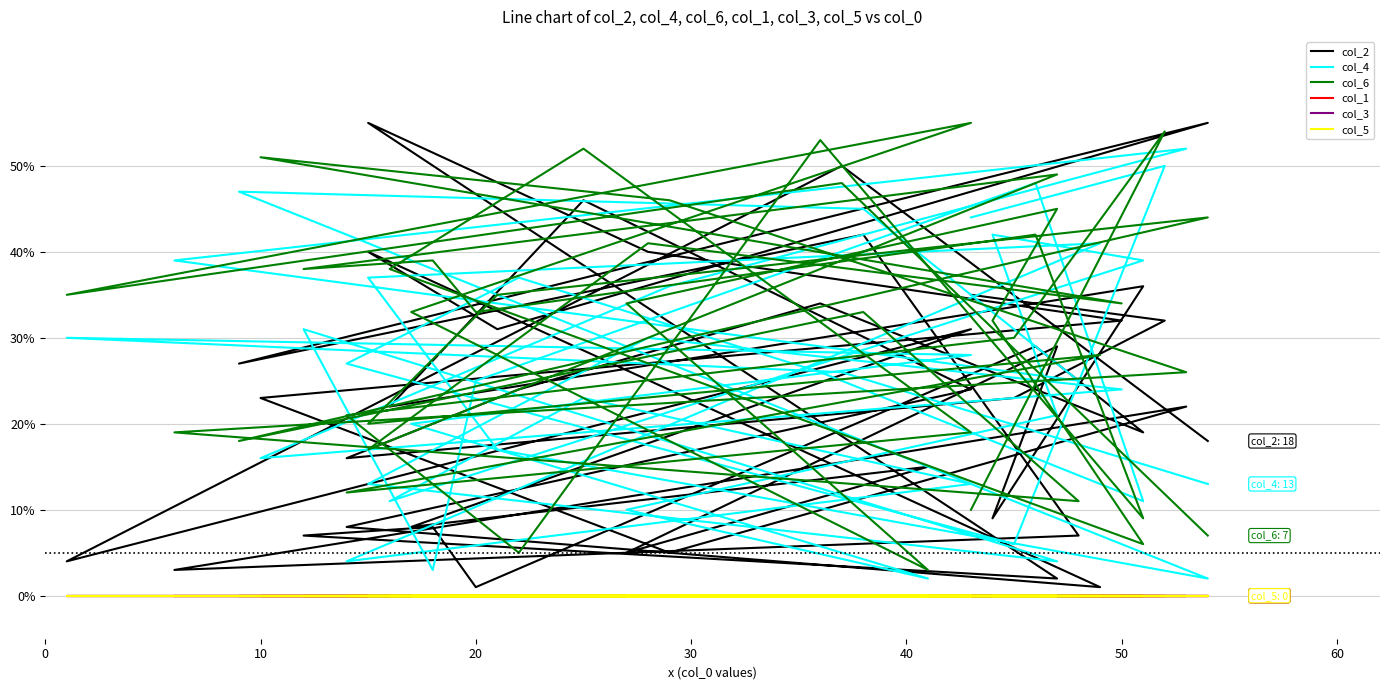

Rank the series at 20 from lowest to highest value.

col_1, col_3, col_5, col_2, col_4, col_6